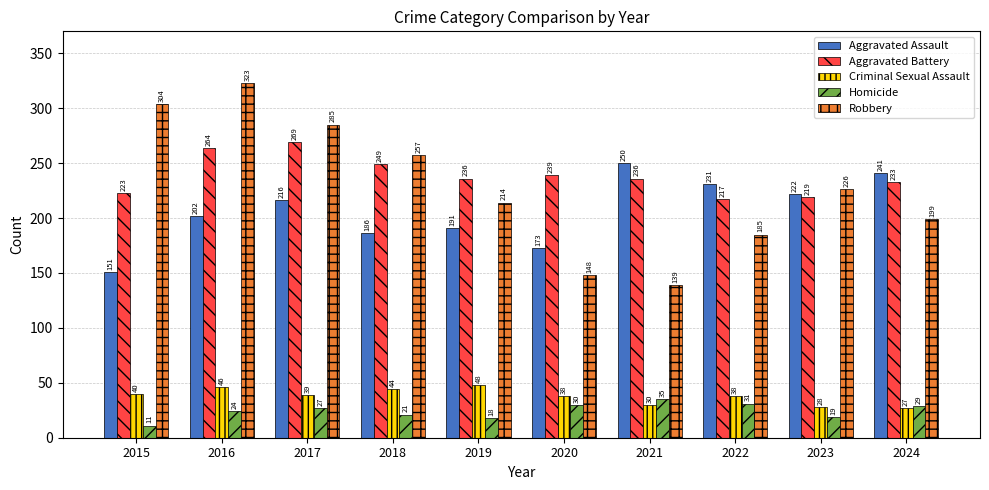

Which series has the largest range (max minus min)?

Robbery